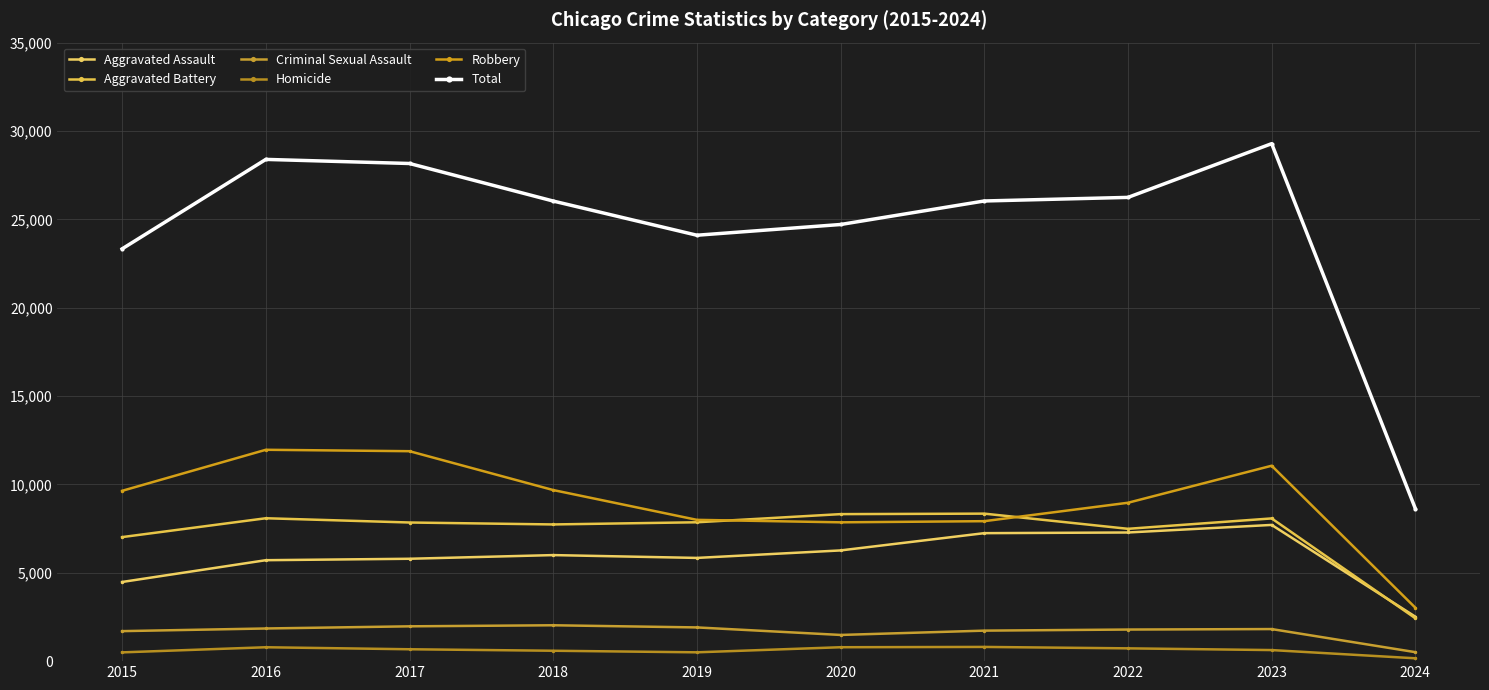

Rank the categories by Criminal Sexual Assault value from lowest to highest.

2024, 2020, 2015, 2021, 2022, 2023, 2016, 2019, 2017, 2018